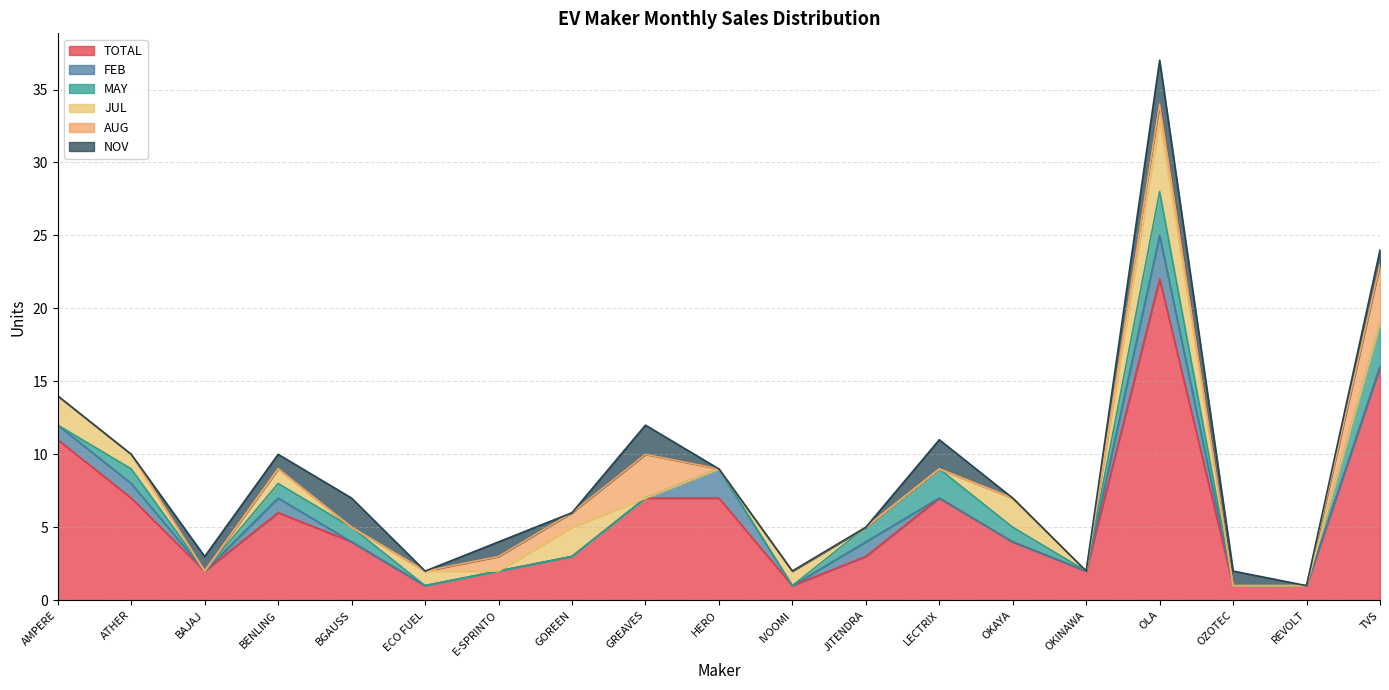

At which label does TOTAL reach its peak?

OLA